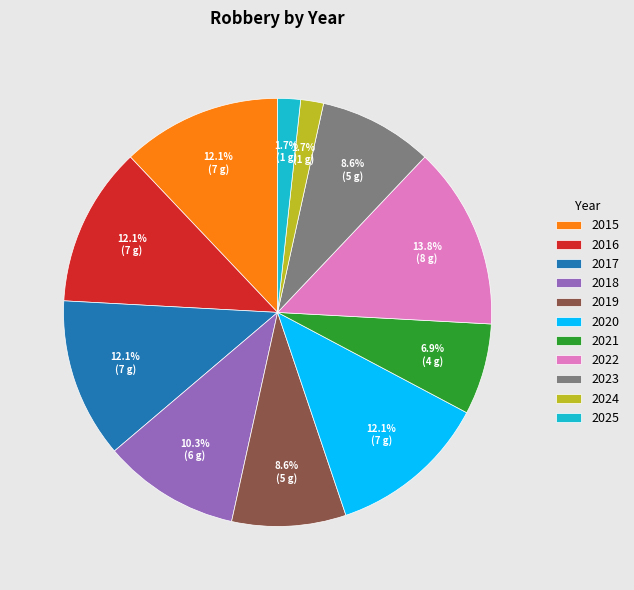

Is there a majority slice in this chart?

No